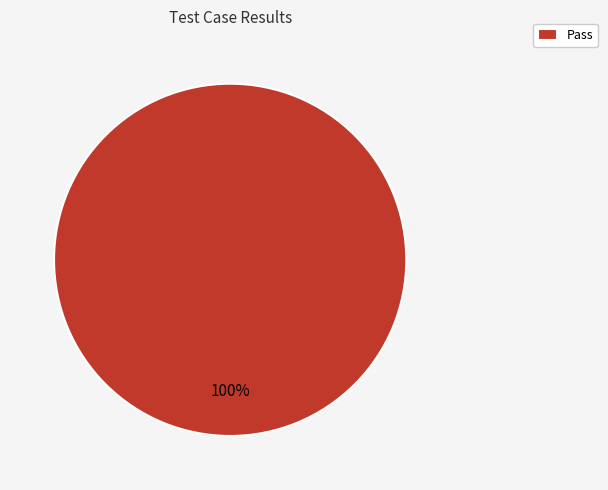

True or false: Pass accounts for 100% of the total.

True